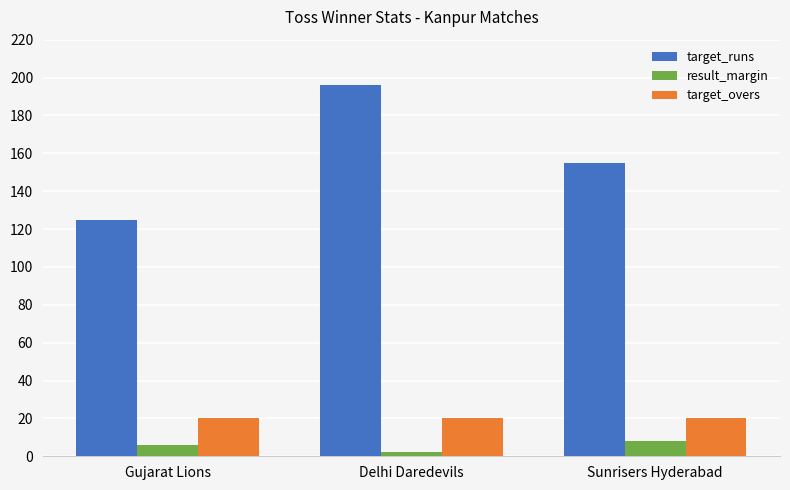

What are all the series names shown in the legend?

target_runs, result_margin, target_overs